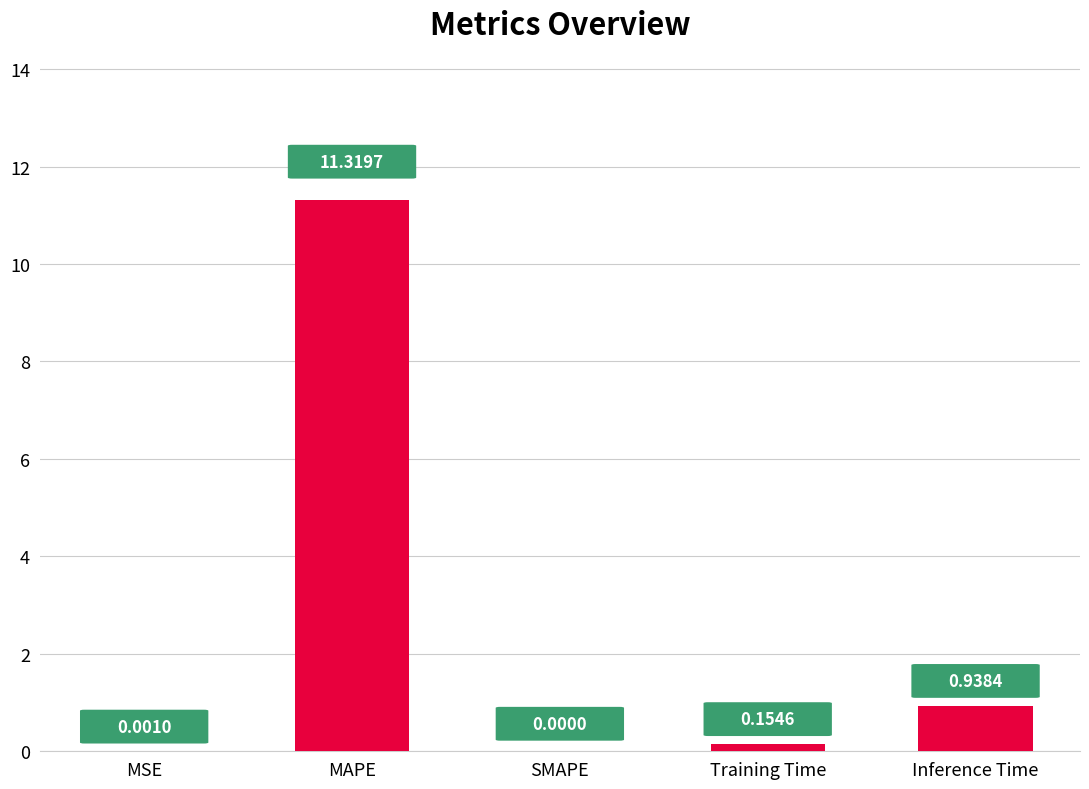

At which category does the chart reach its peak across all series?

MAPE